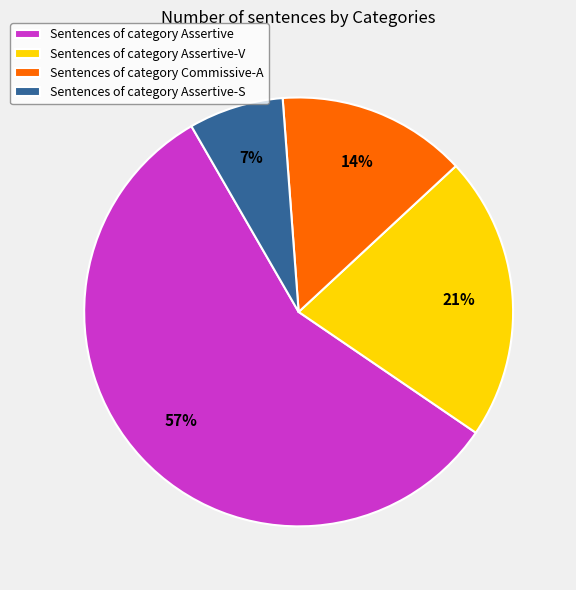

To the nearest percent, what percentage of the pie is Sentences of category Assertive-S?

7%